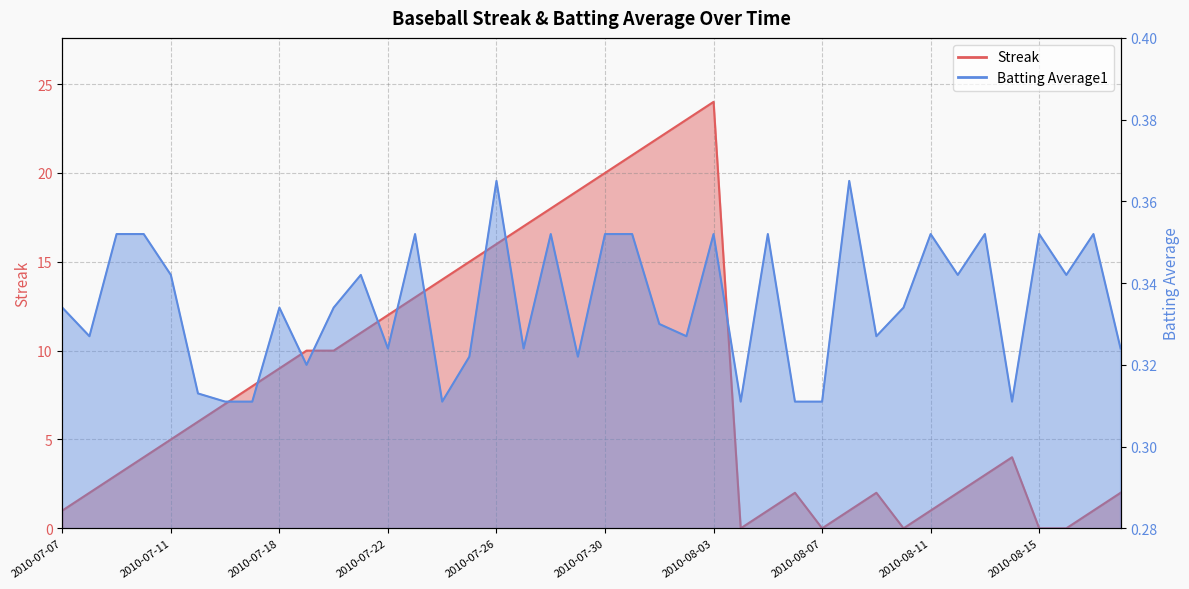

At which category is the sum across all series the highest?

2010-08-03